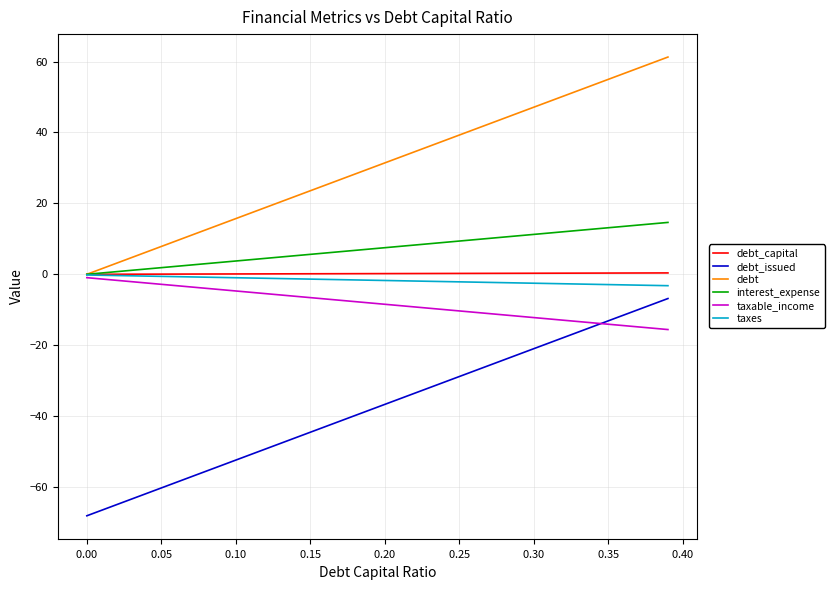

True or false: debt_issued and interest_expense cross at least once.

False